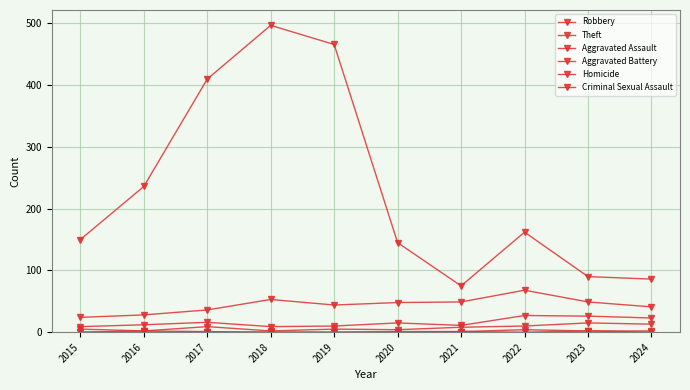

Is this an area chart (filled region under the line)?

No